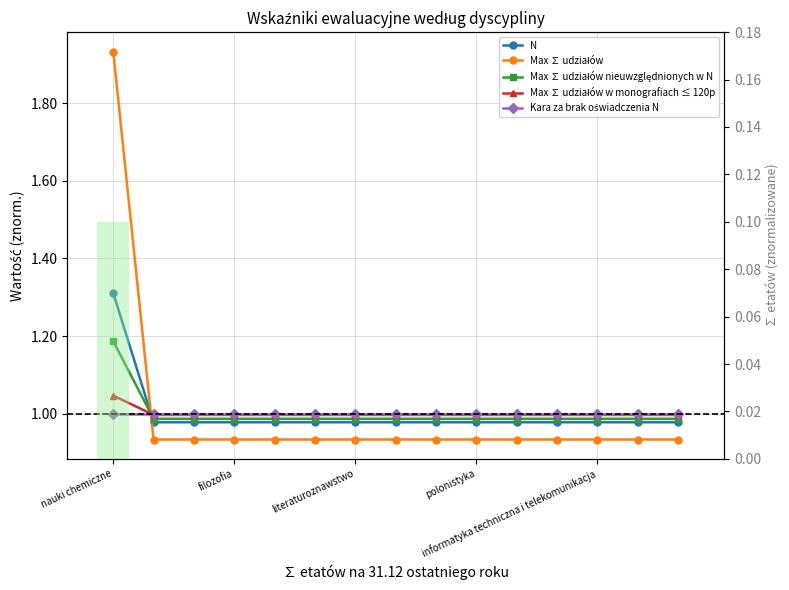

True or false: Kara za brak oświadczenia N has a value of 1.6 at polonistyka.

False